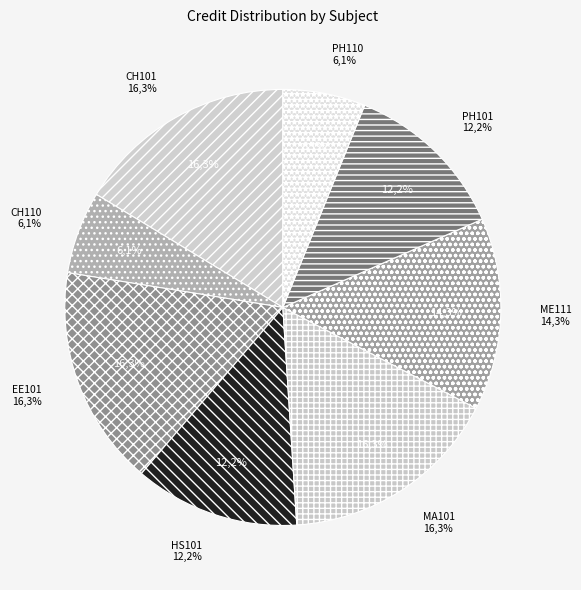

To the nearest percent, what is the difference between the largest and smallest slice percentages?

10%